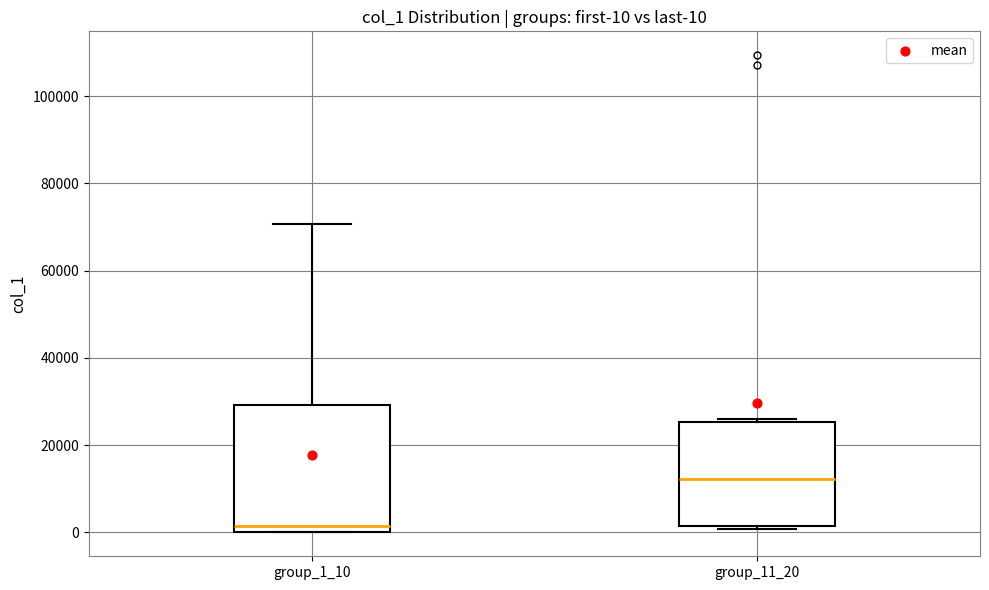

Which box is the tallest, from its lower edge to its upper edge?

group_1_10